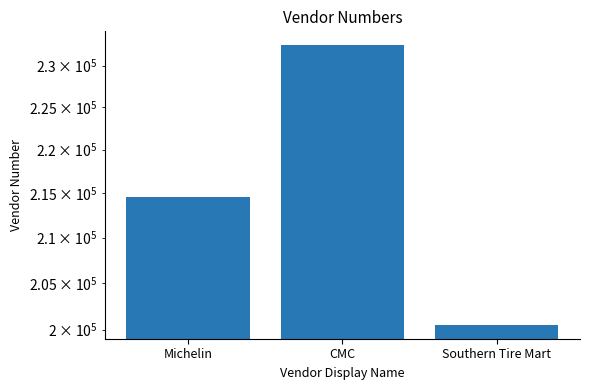

What is the label of the 2nd bar from the right?

CMC